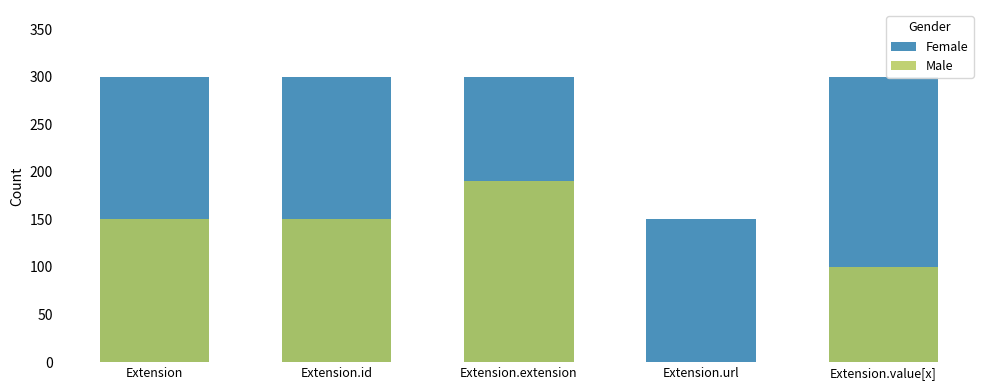

Which has a higher value, Extension.extension or Extension.id?

Extension.extension